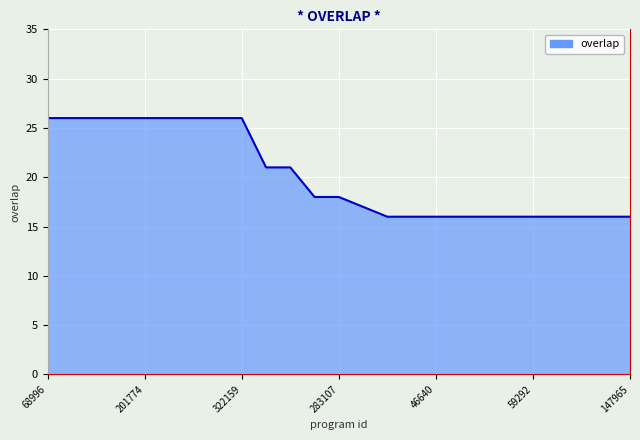

How many distinct data groups are displayed?

1